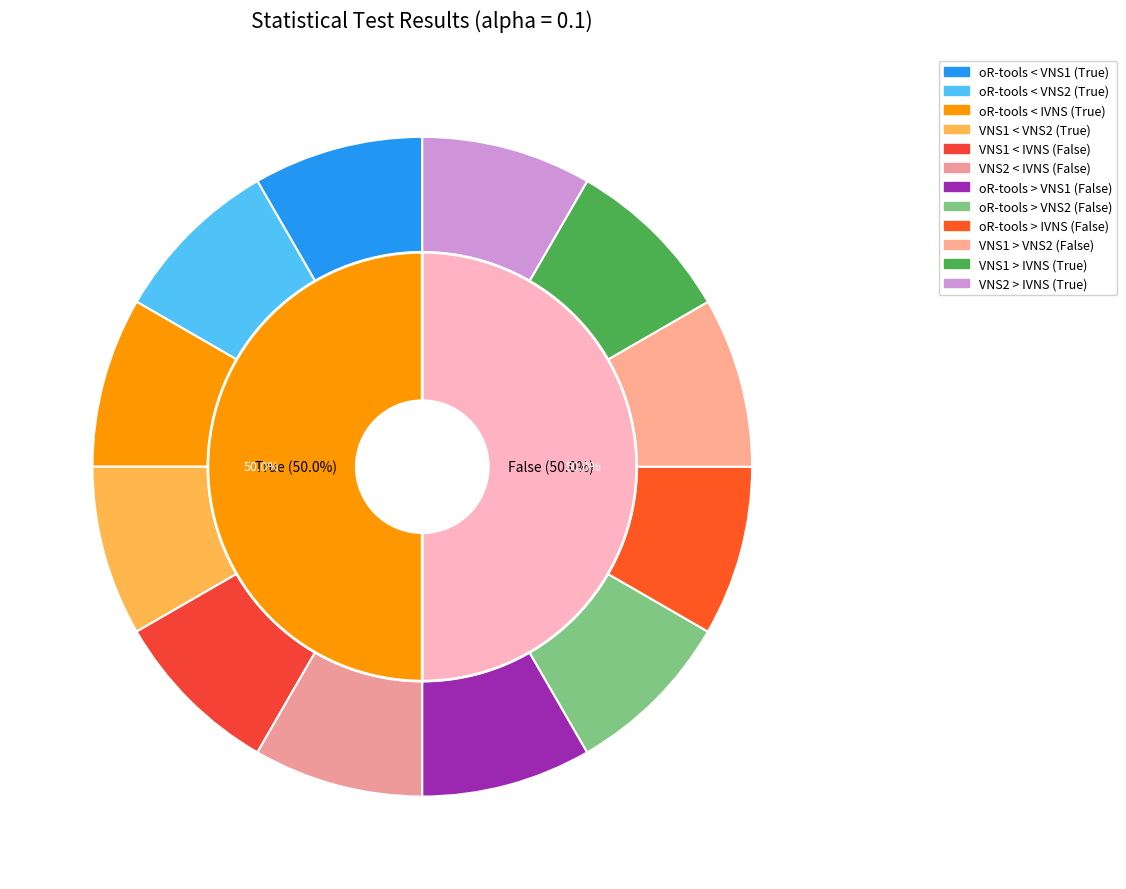

To the nearest percent, what is the average slice percentage?

8%